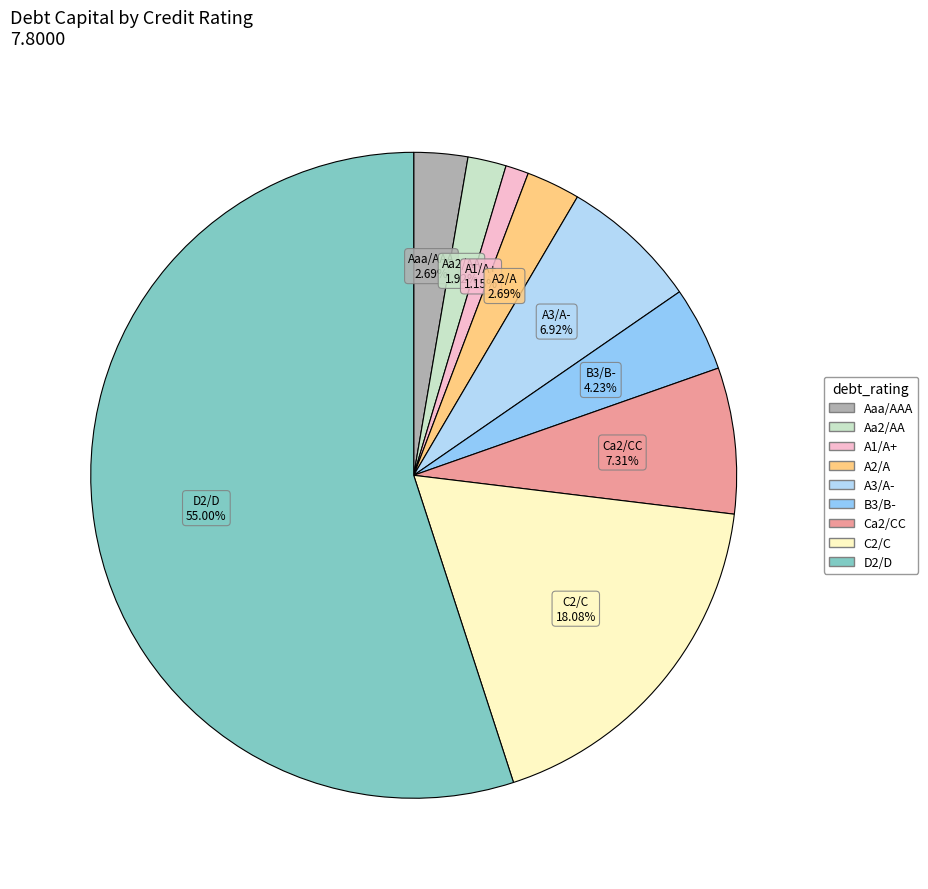

Between B3/B- and Aaa/AAA, which is larger?

B3/B-